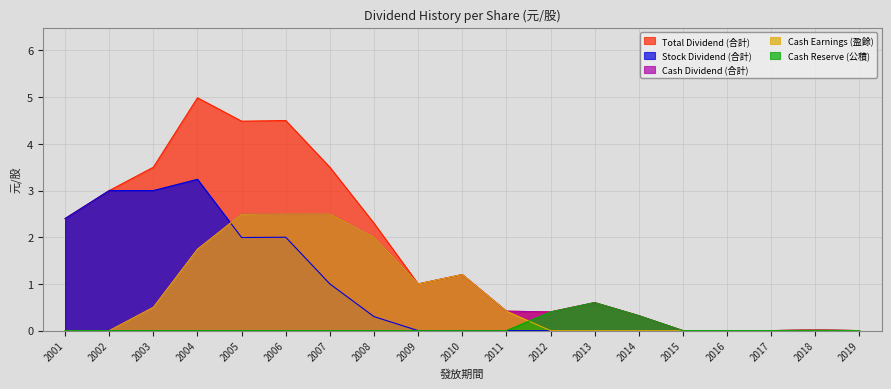

What is the sum of all Cash Dividend (合計) values?

15.7